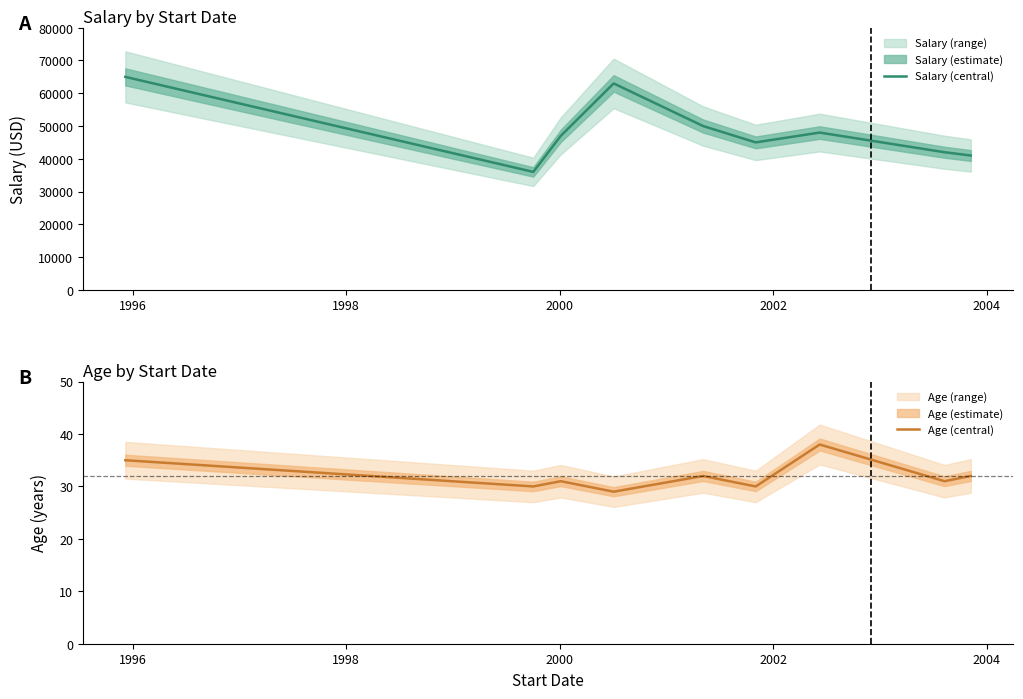

How many data points in Salary (central) are less than 47000?

4